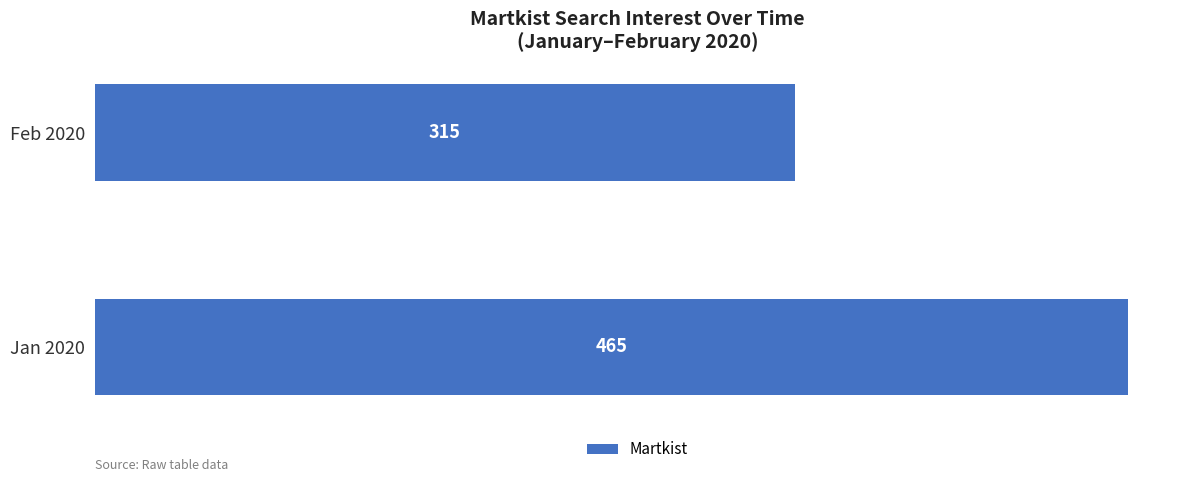

List the labels in order of value, smallest first.

Feb 2020, Jan 2020